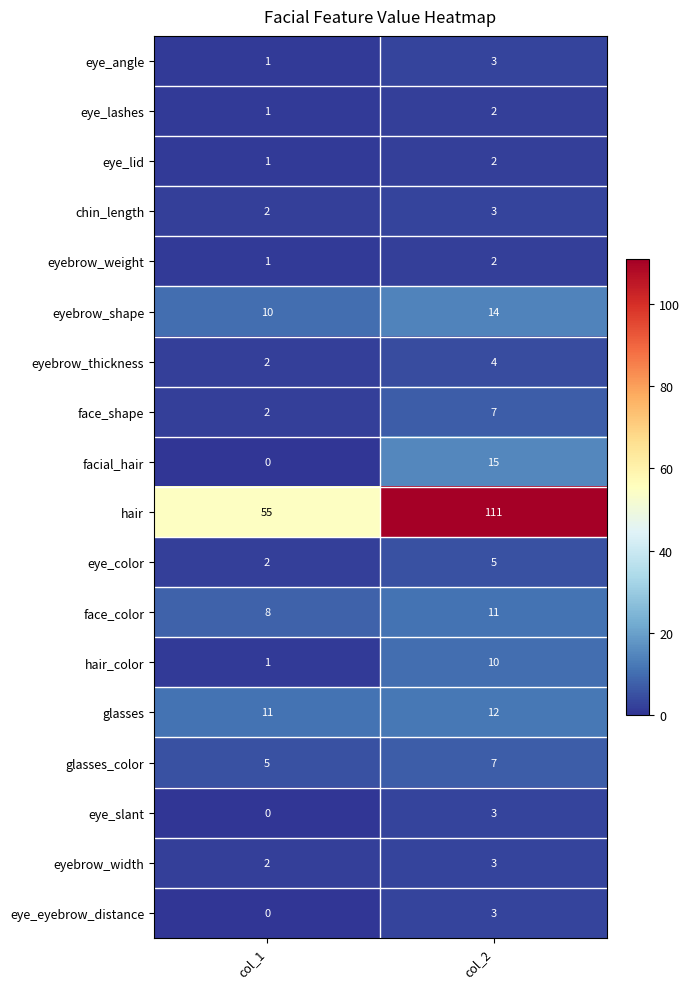

How many distinct data groups are displayed?

18